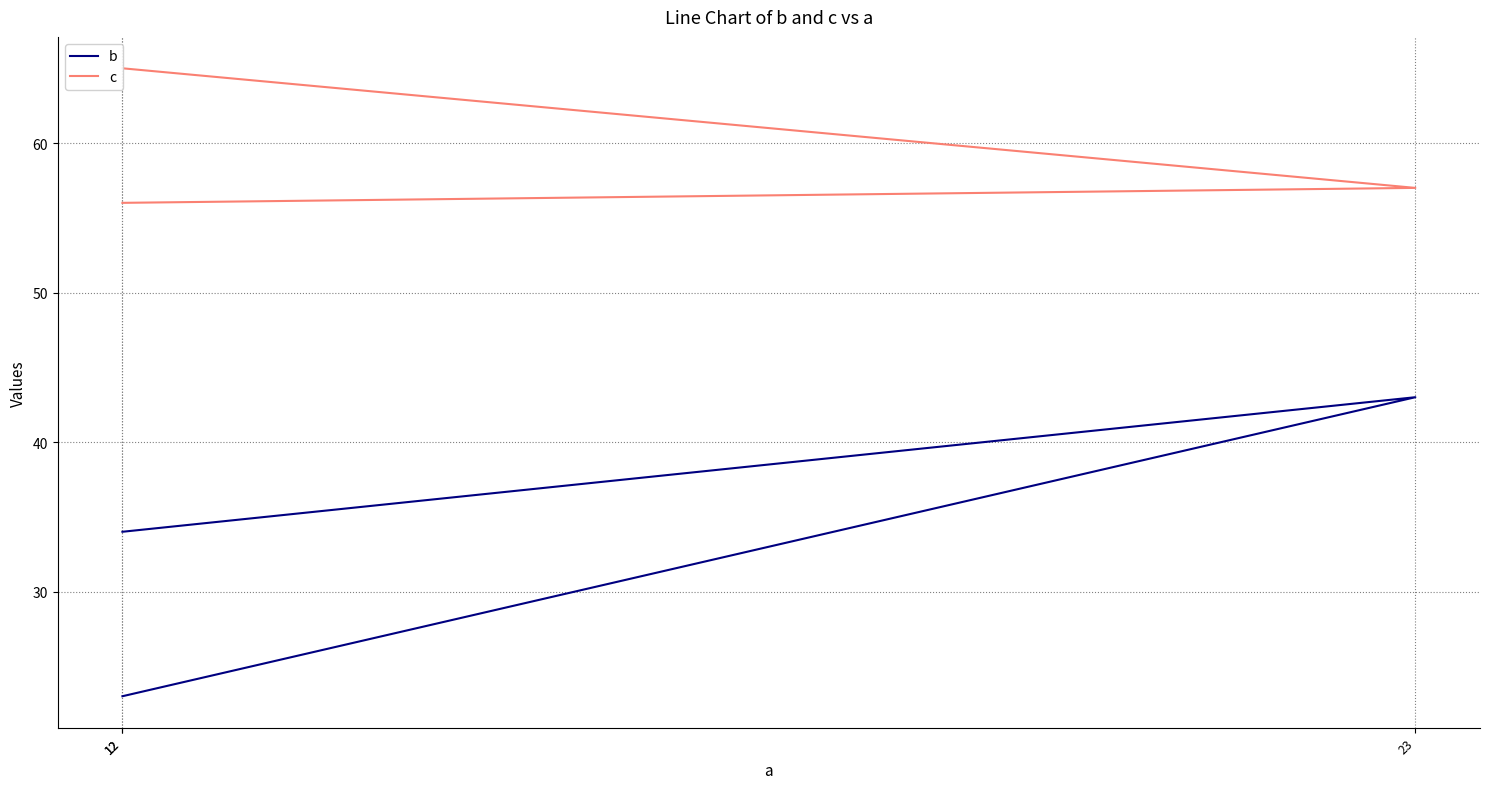

Reading left to right, what are all the values shown in this chart?

b: 23	43	34
c: 65	57	56